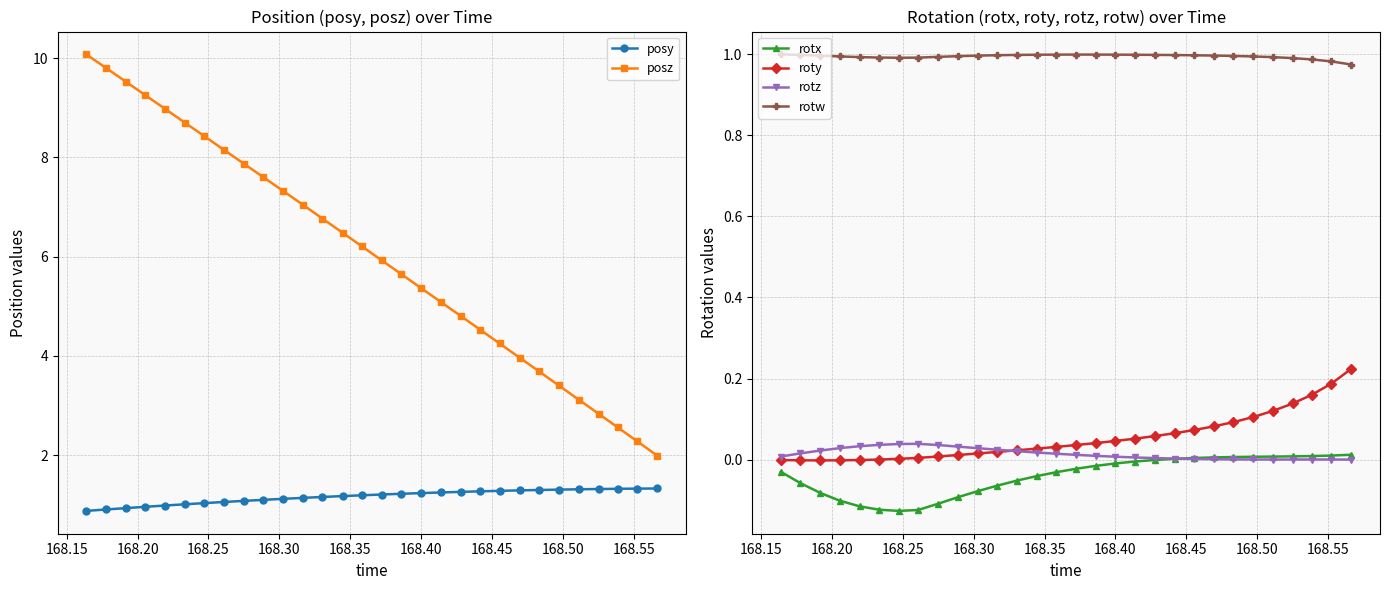

What is the value of the rotw point at the 17th from the left?

1.0